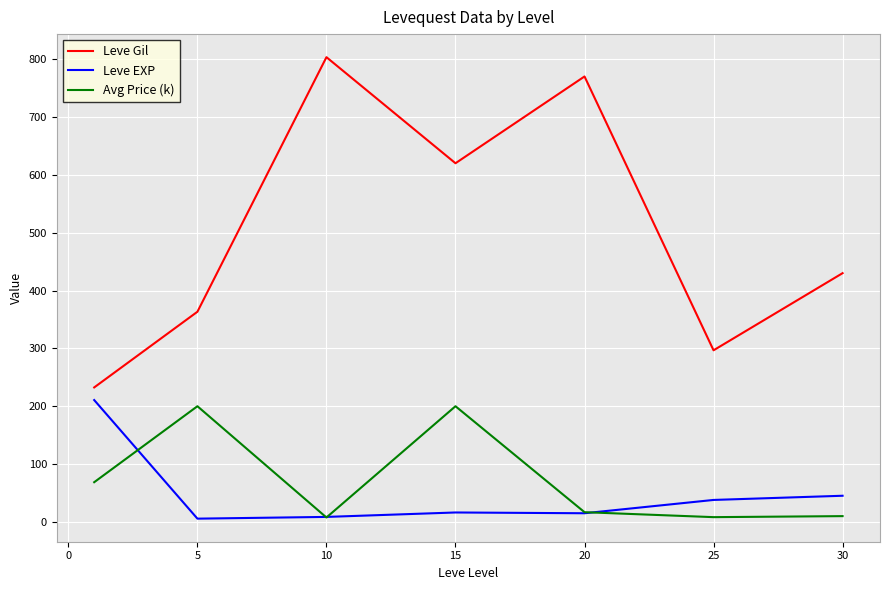

What is the average value of the Leve EXP series?

48.5